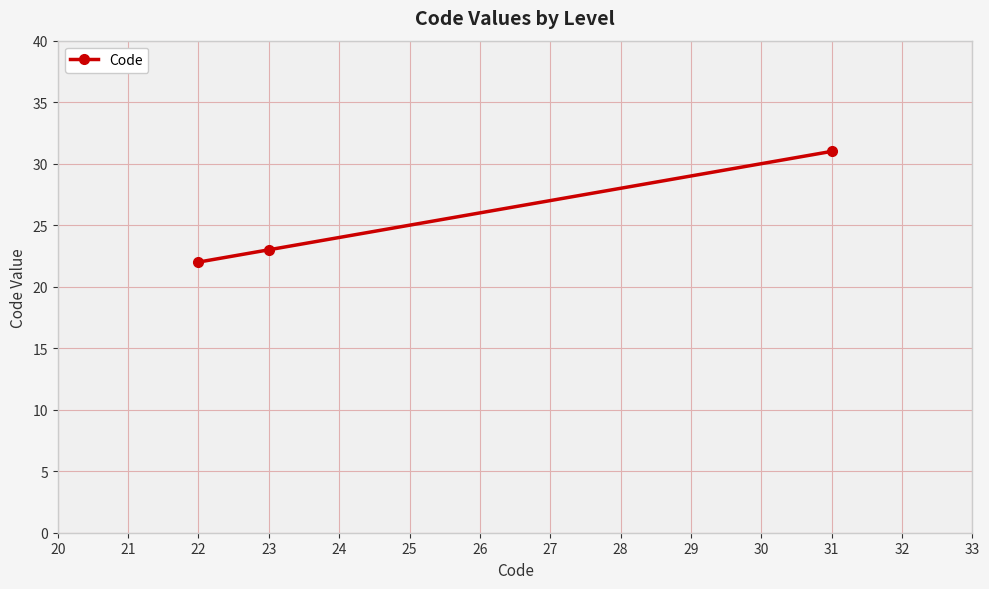

Is it true that the value at 31 is 31?

True